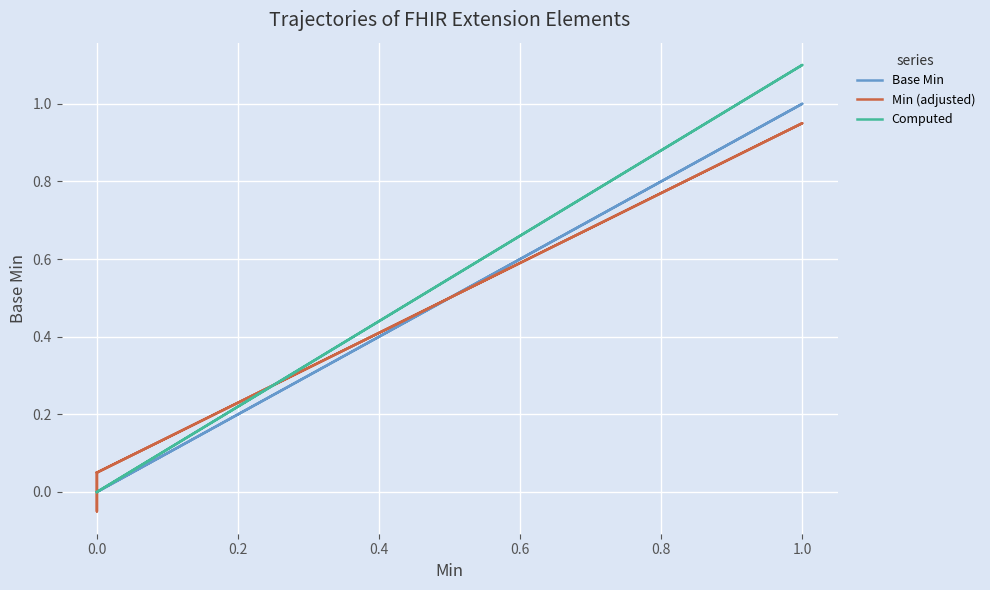

What is the minimum value for Min (adjusted)?

-0.1